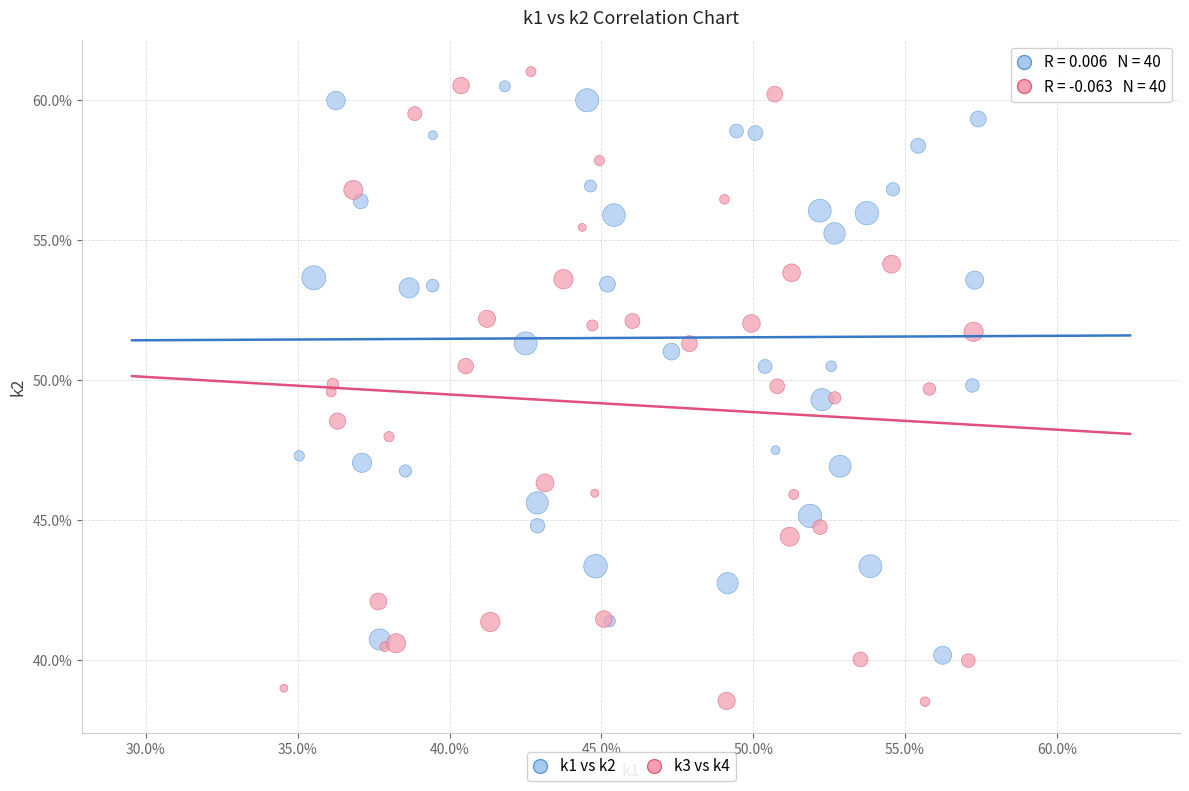

Which series contains the lowest Y value?

k3 vs k4